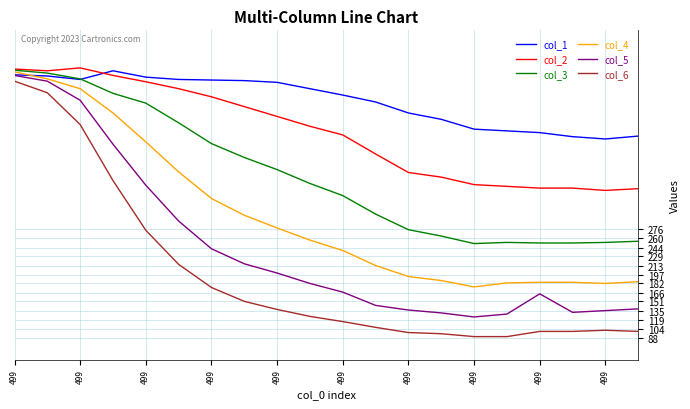

True or false: col_3 and col_6 intersect in this chart.

False